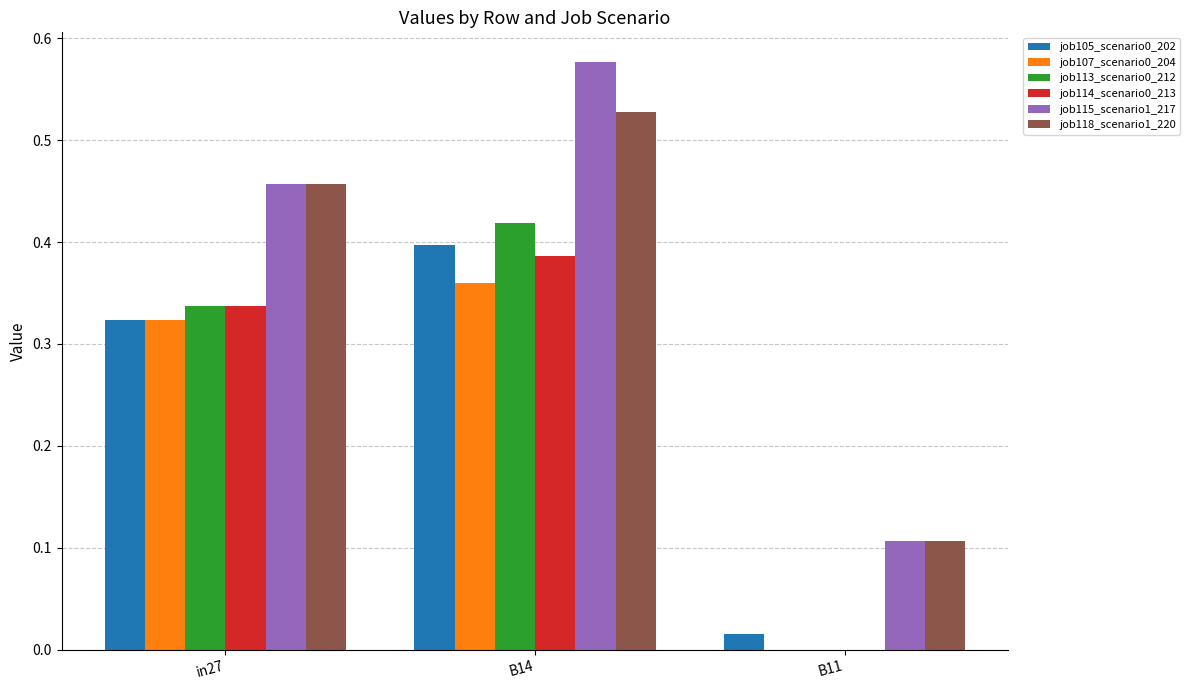

The job113_scenario0_212 series shows -0.3 at B11. True or false?

False